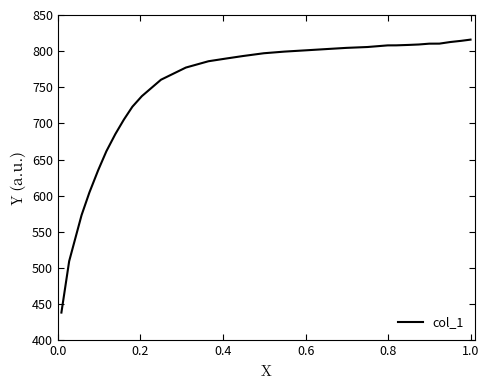

What is the difference between the maximum and minimum values?

377.7